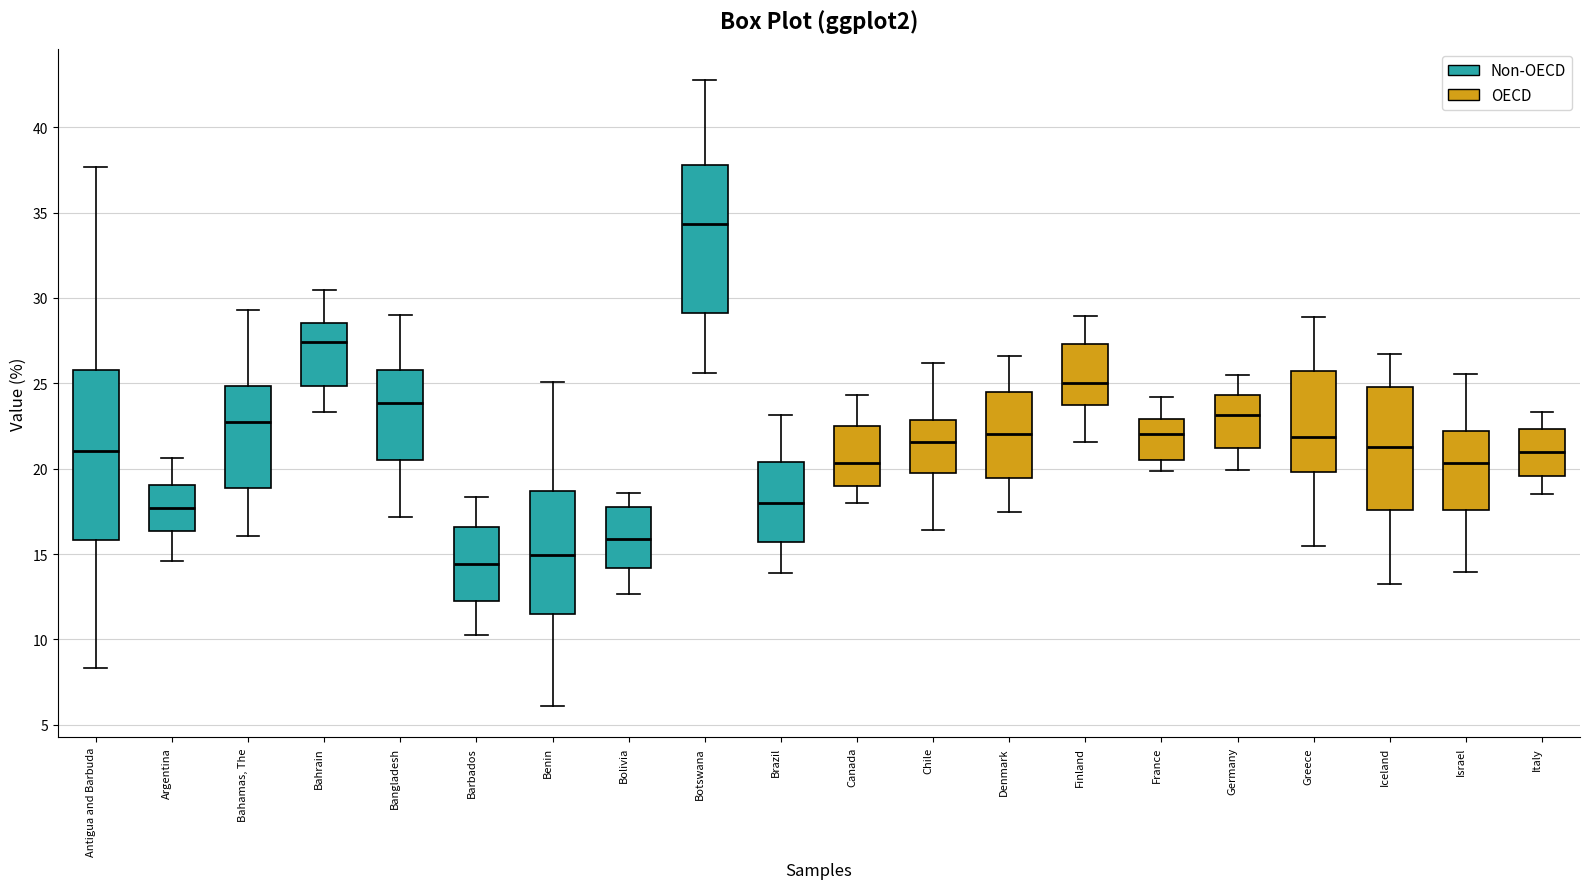

Comparing the boxes themselves (not the whiskers), which one is the tallest?

Antigua and Barbuda